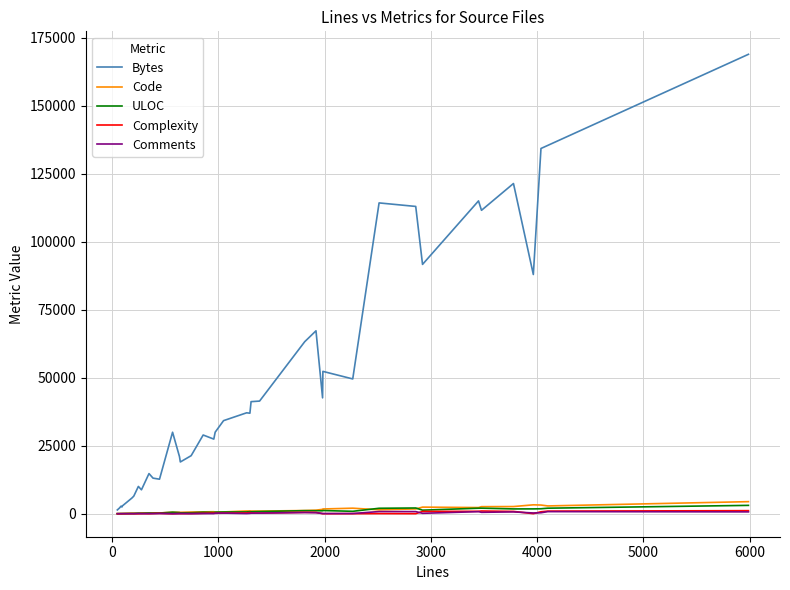

Which series has the largest total across all categories?

Bytes